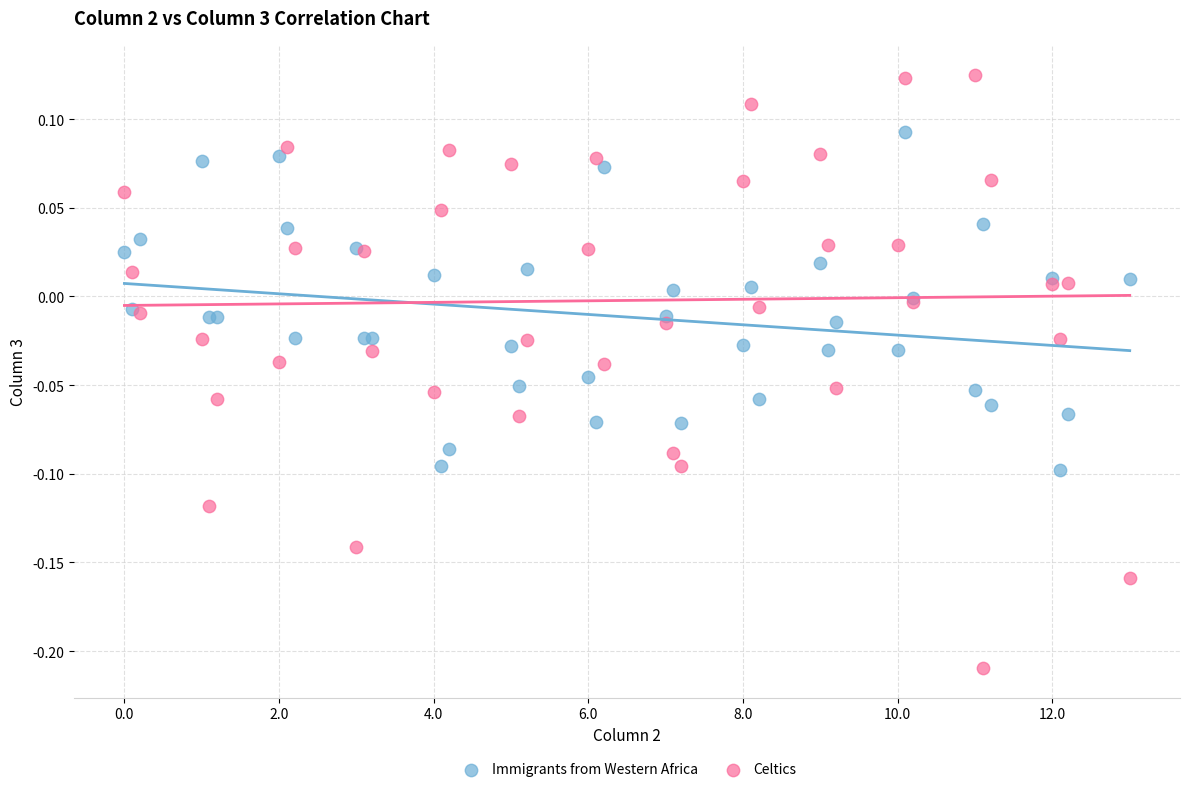

Which series reaches the minimum Y coordinate?

Celtics